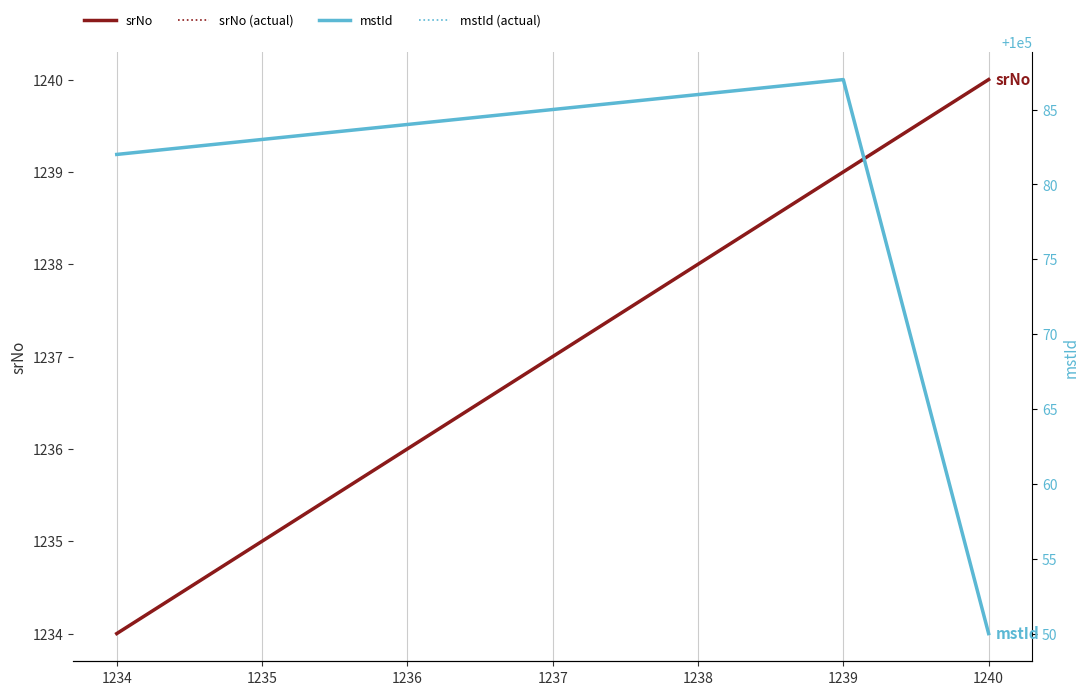

List the series in order of their peak value, highest first.

mstId, mstId (actual), srNo, srNo (actual)